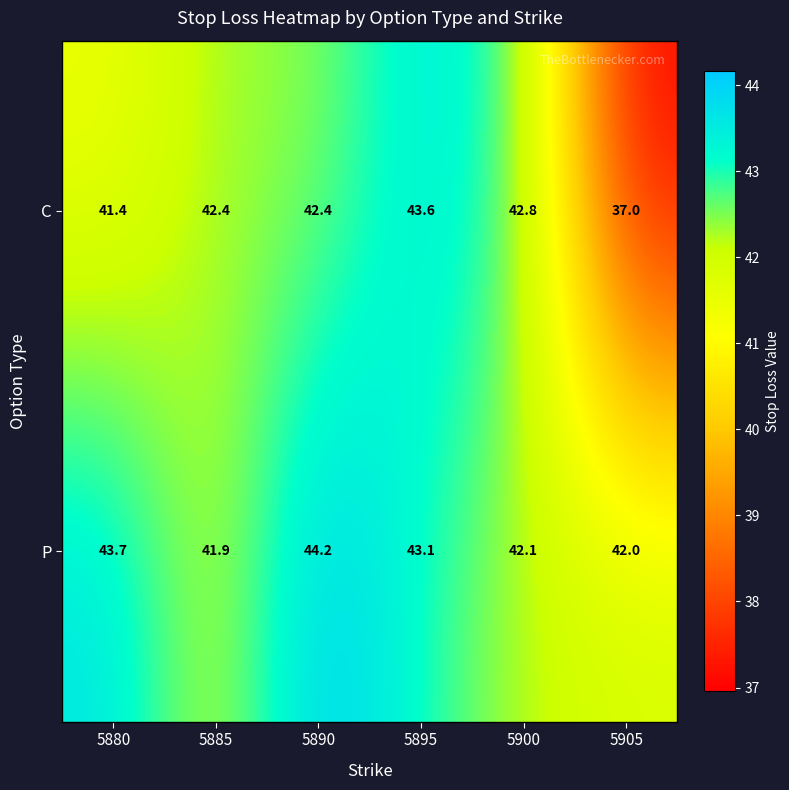

True or false: C has a value of 42.4 at 5885.

True